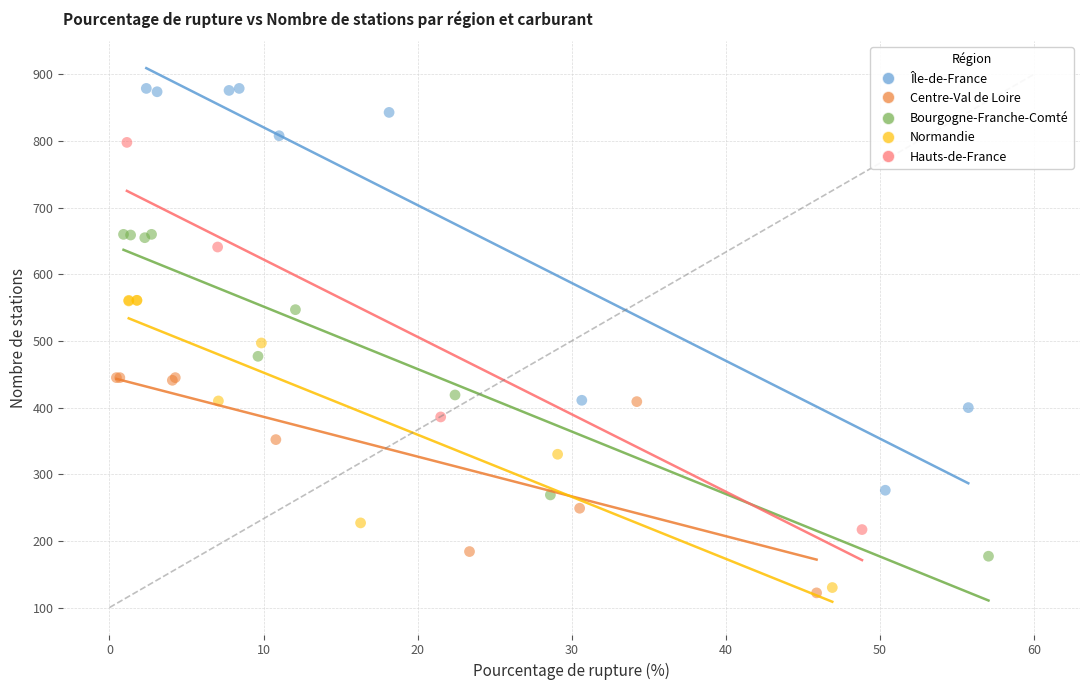

Which series contains the highest Y value?

Île-de-France